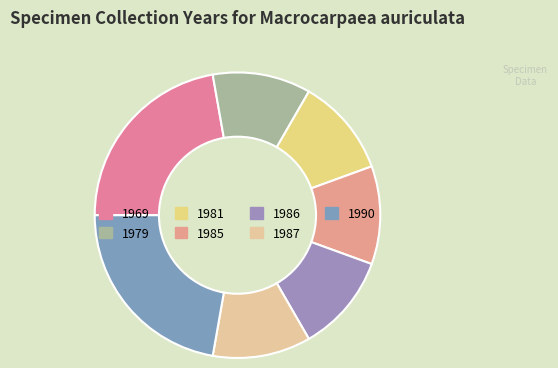

How many slices are in this pie chart?

7